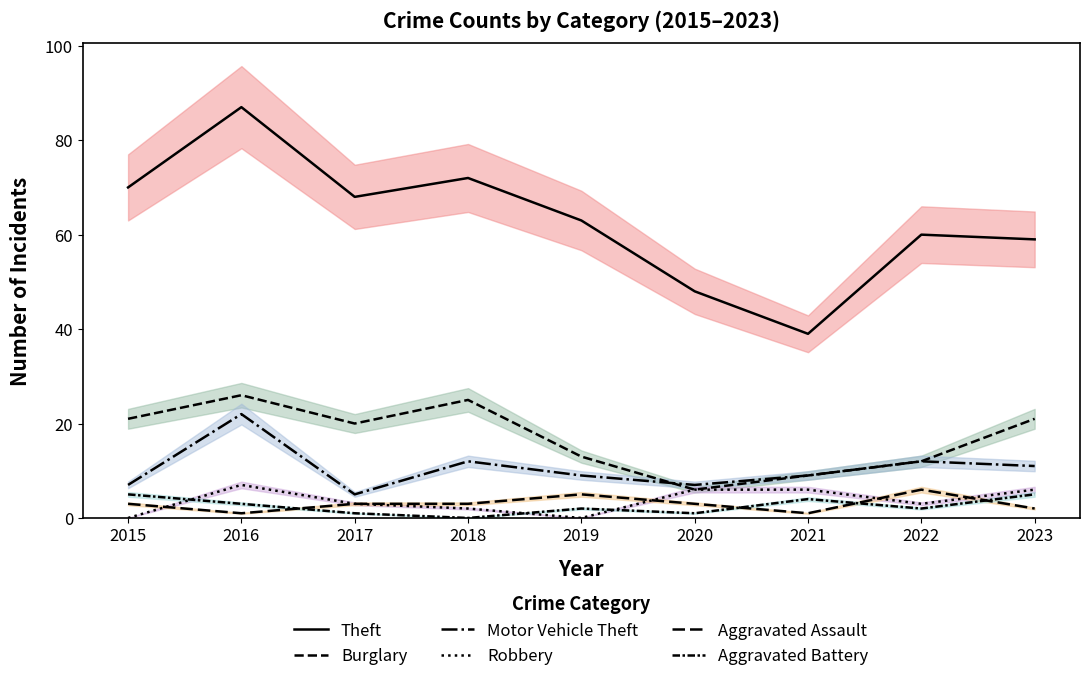

What value does the Aggravated Assault series have at 2020?

3